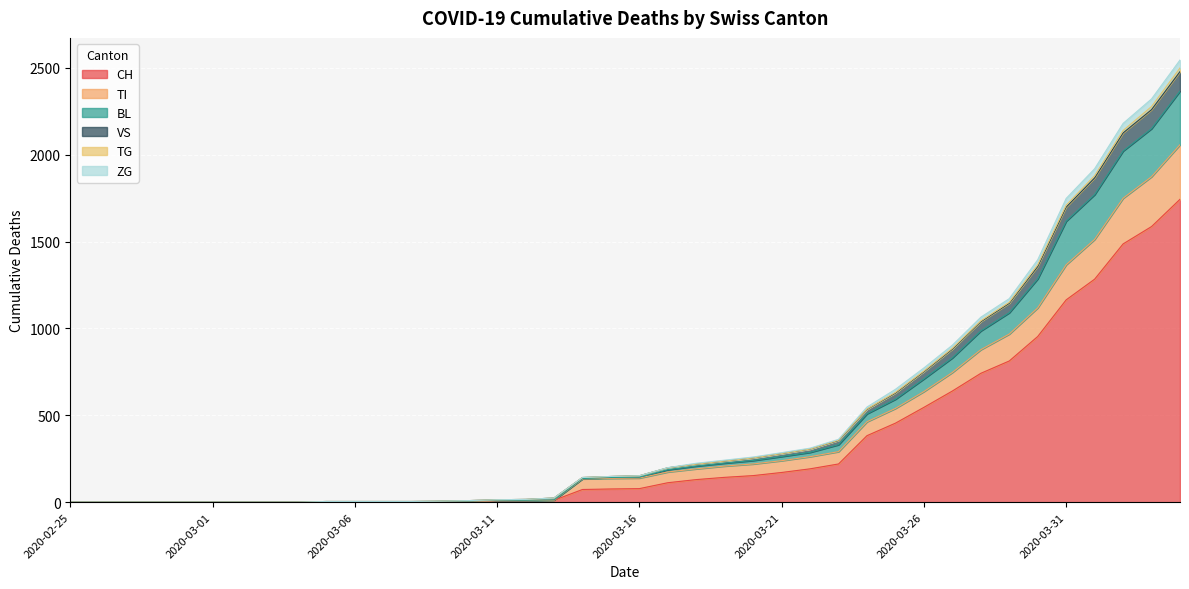

True or false: ZG and TG cross at least once.

False